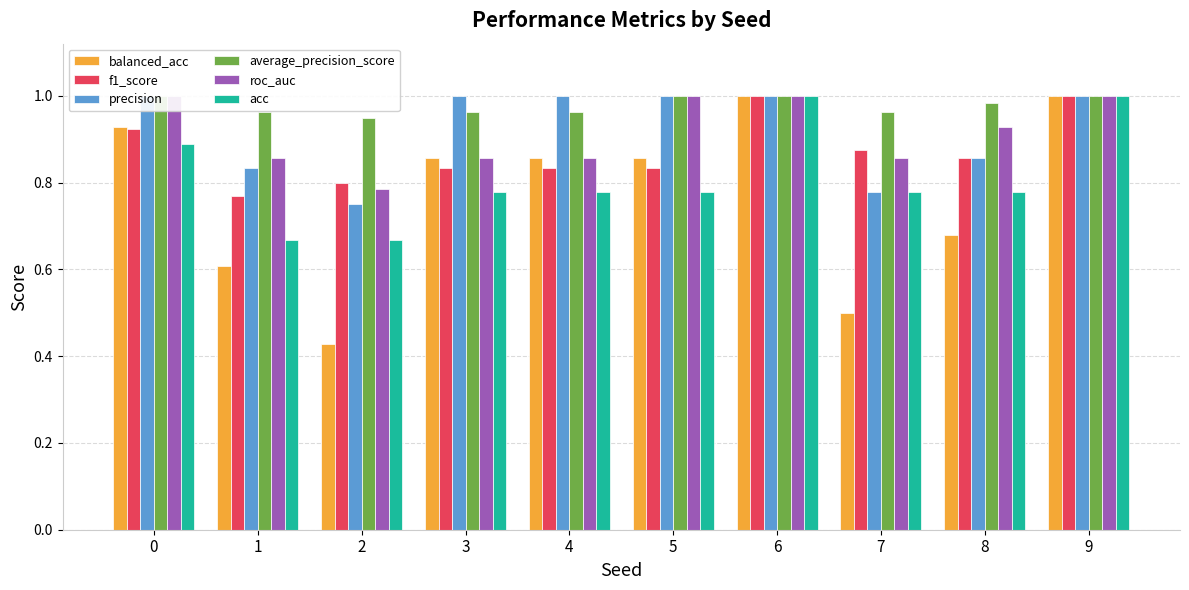

The value of precision at 6 is 1.0. True or false?

True